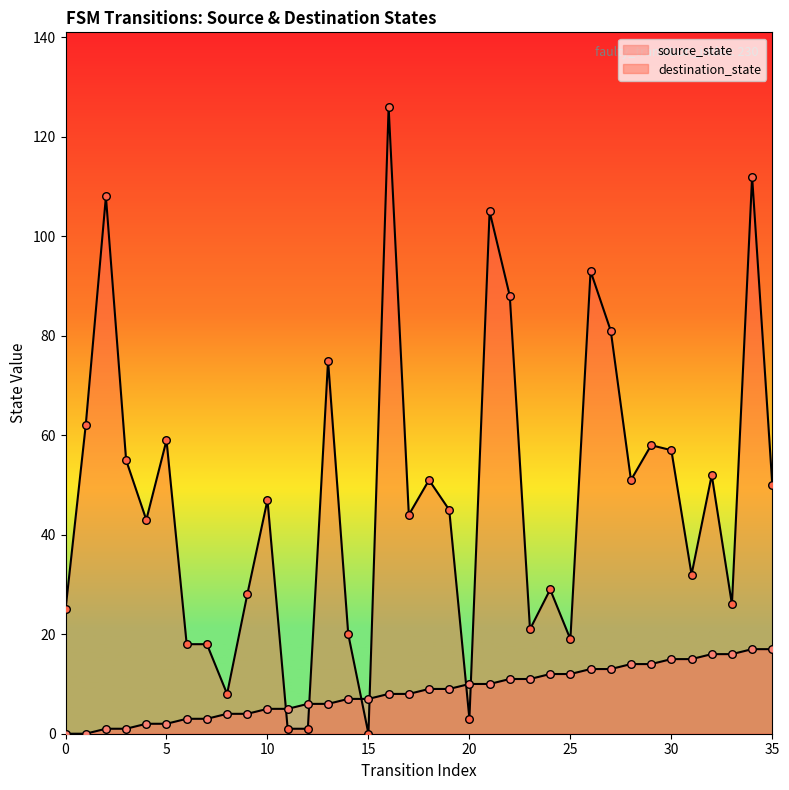

Which series reaches the maximum Y coordinate?

destination_state